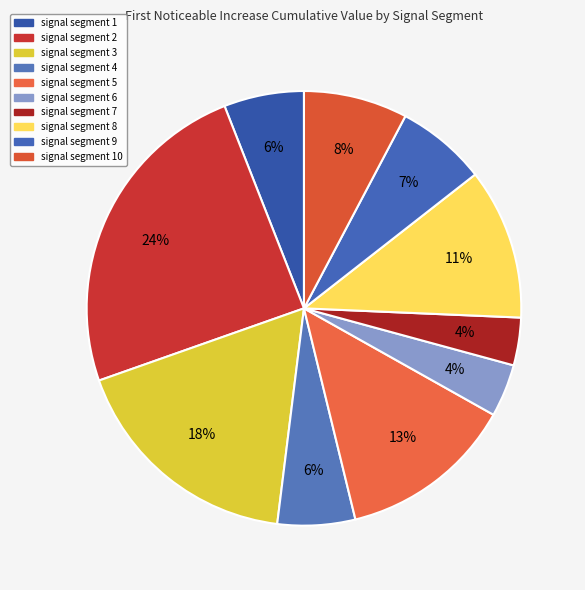

Is the sum of signal segment 3 and signal segment 4 greater than half?

No